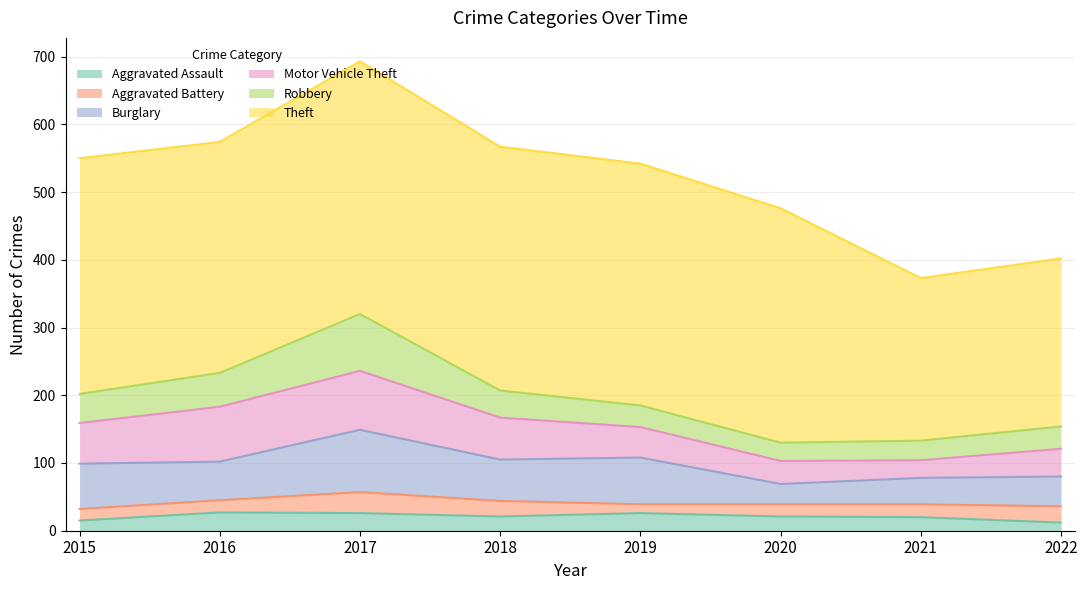

In Aggravated Battery, how many points are higher than both neighbors (excluding endpoints)?

1